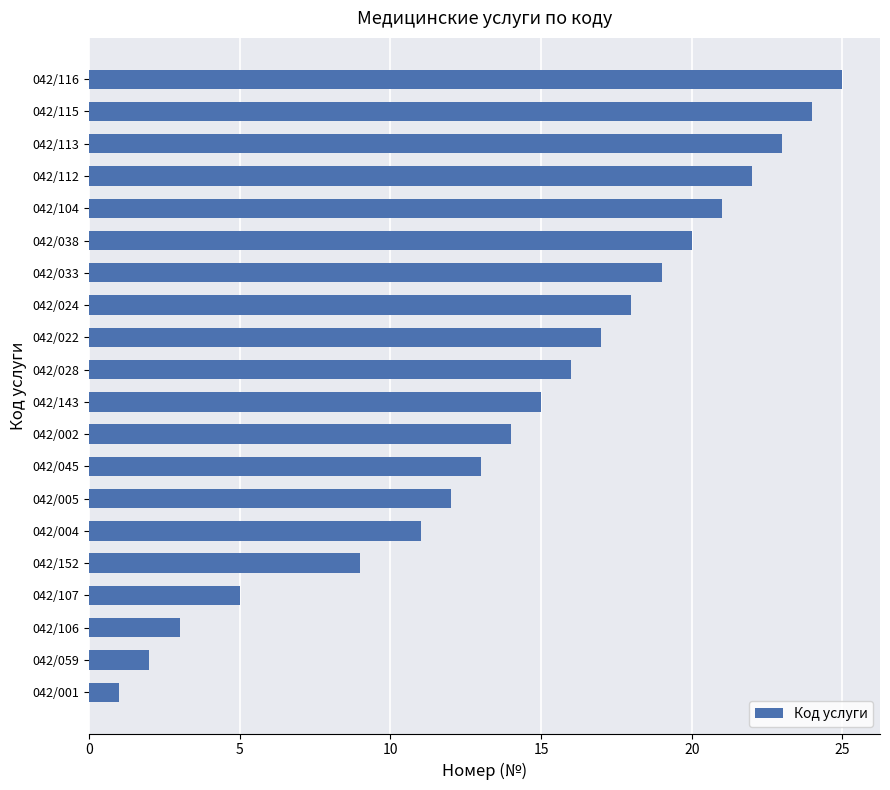

Is it true that the value at 042/045 is 13?

True